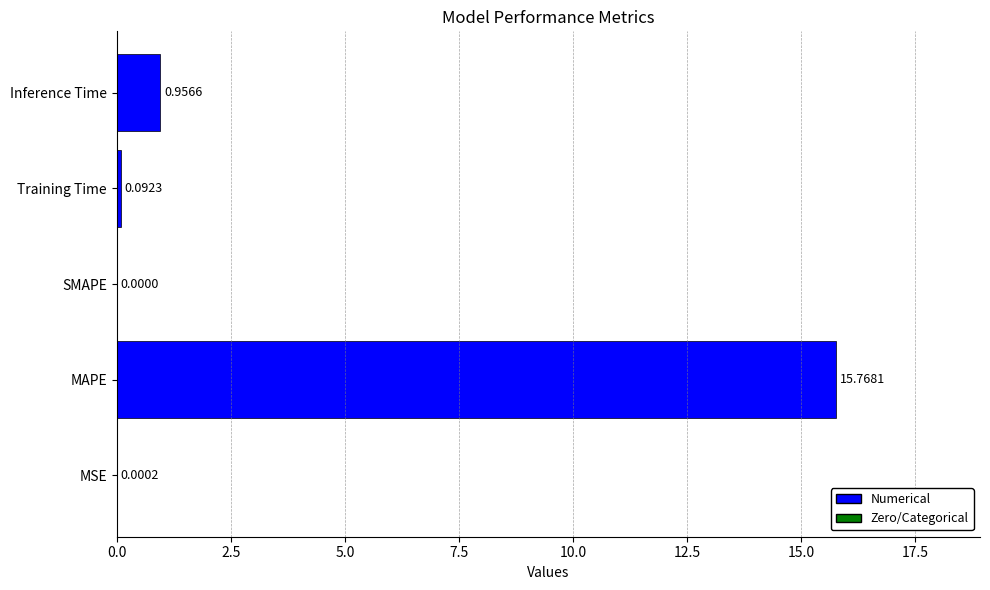

Which has a higher value, MSE or Training Time?

Training Time